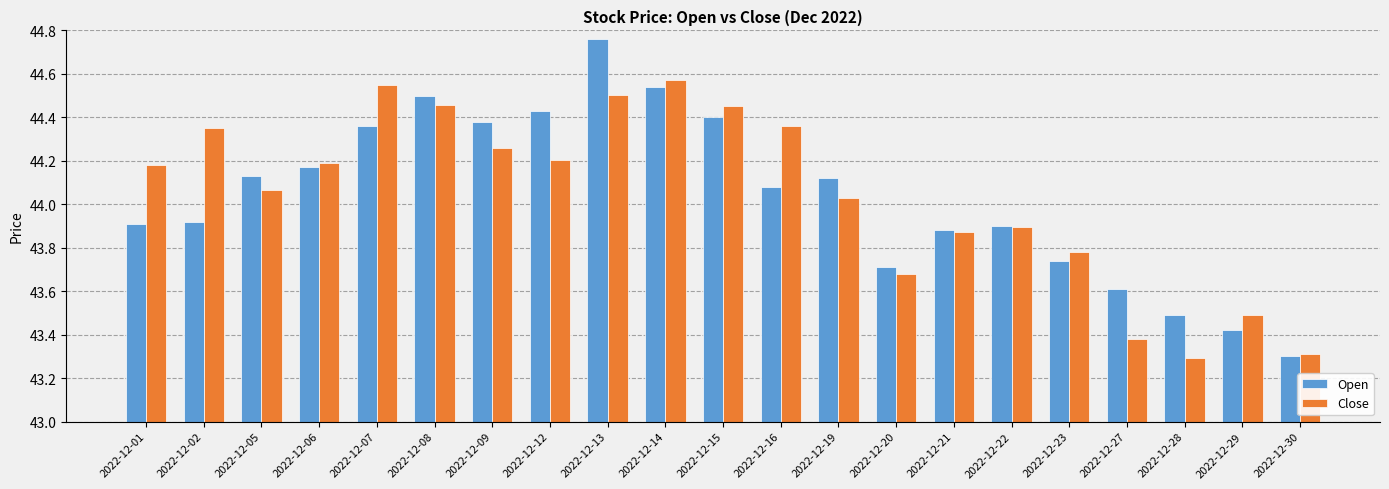

Which category has the lowest value in the Open series?

2022-12-30